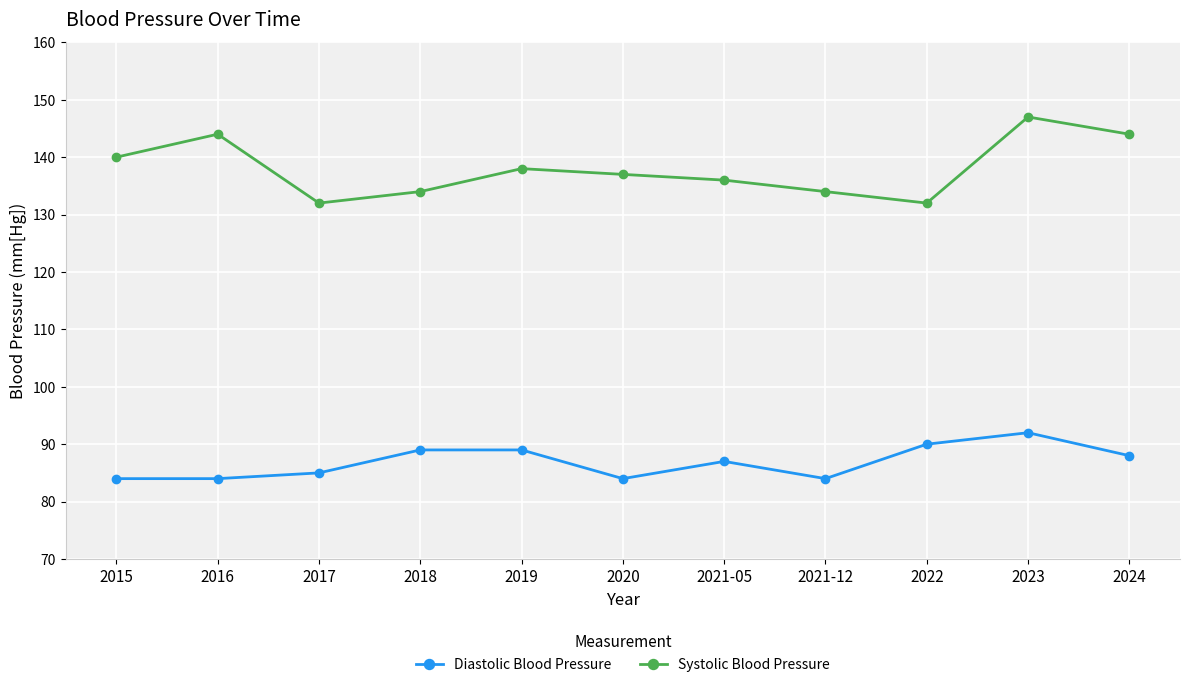

What is the total value across all series at 2018?

223